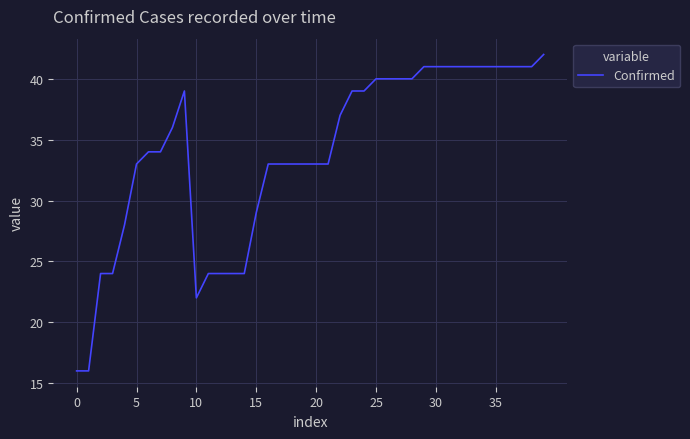

What is the minimum value shown in the chart?

16